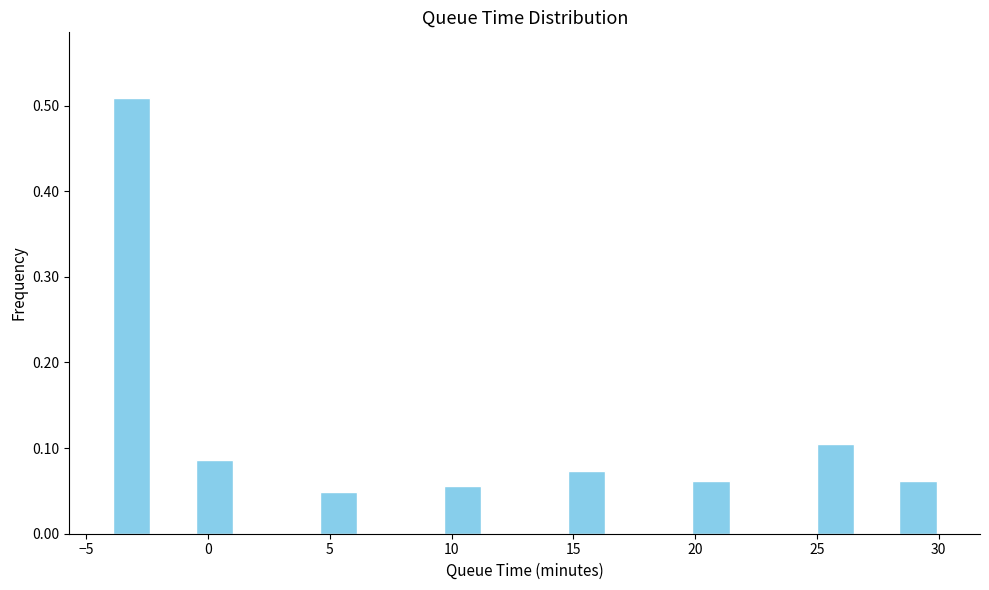

Read against the x-axis, roughly where is the centre of the tallest bar?

-3.0